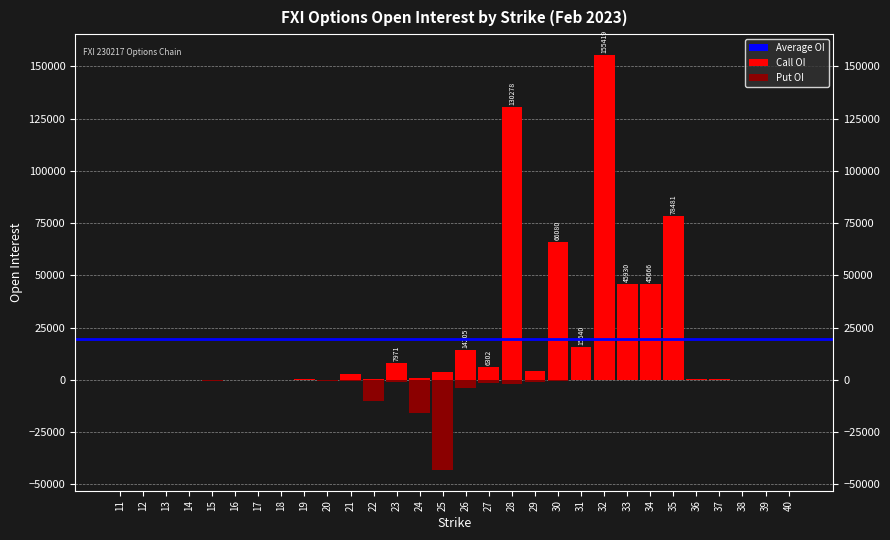

Which category has the lowest value in the Put OI series?

25